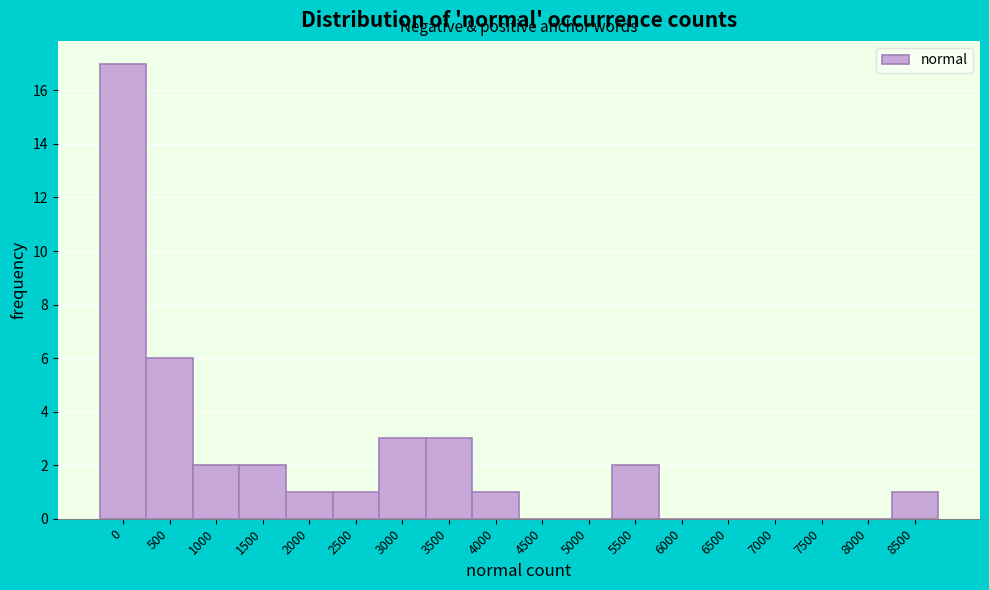

Reading left to right, extract all data points from this chart.

0=17	500=6	1000=2	1500=2	2000=1	2500=1	3000=3	3500=3	4000=1	4500=0	5000=0	5500=2	6000=0	6500=0	7000=0	7500=0	8000=0	8500=1